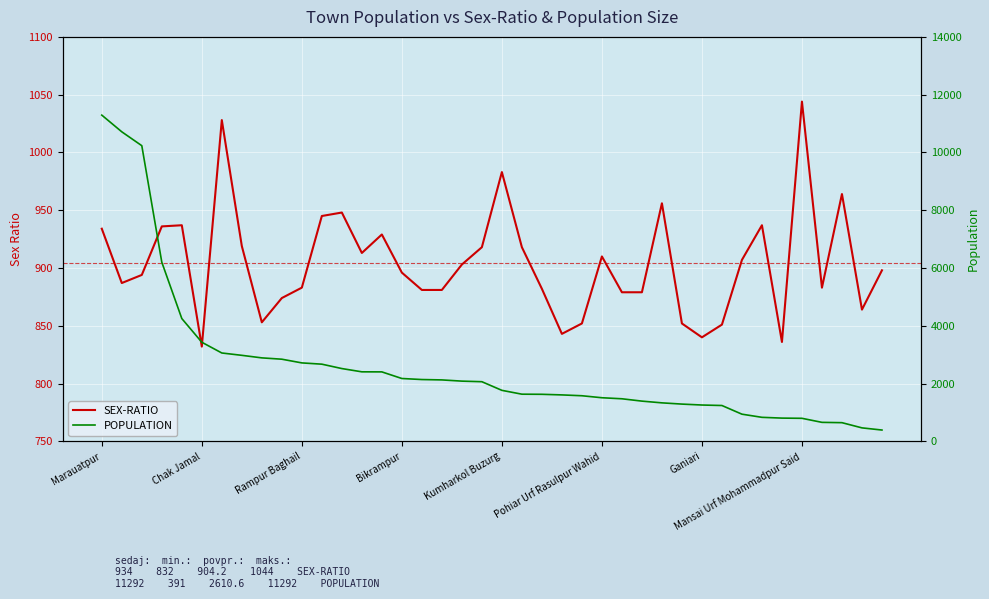

What are all the series names shown in the legend?

SEX-RATIO, POPULATION